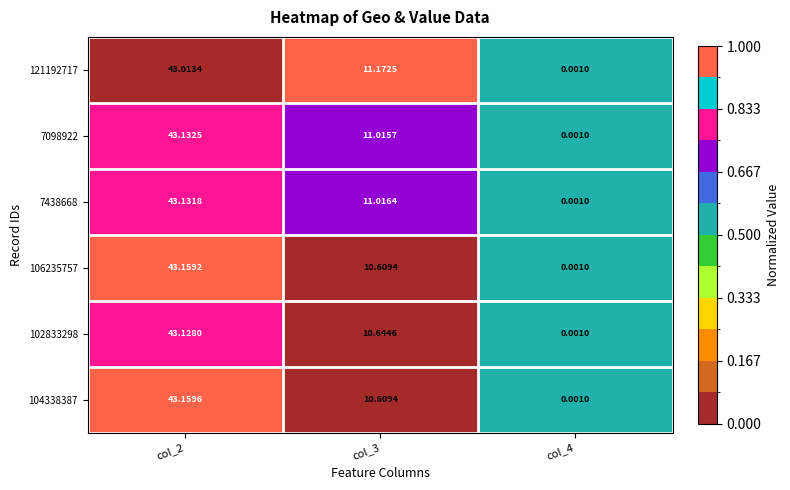

Is the value of 7098922 at col_4 greater than the value of 7438668 at col_3?

No